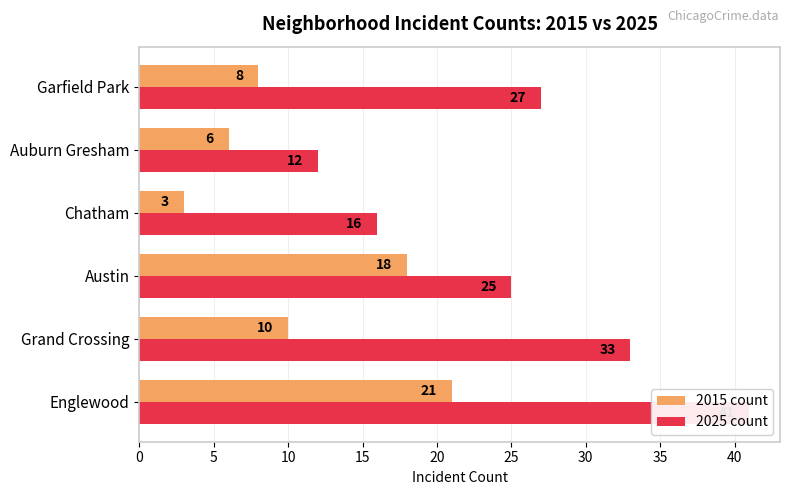

At how many categories does at least one series exceed 27?

2